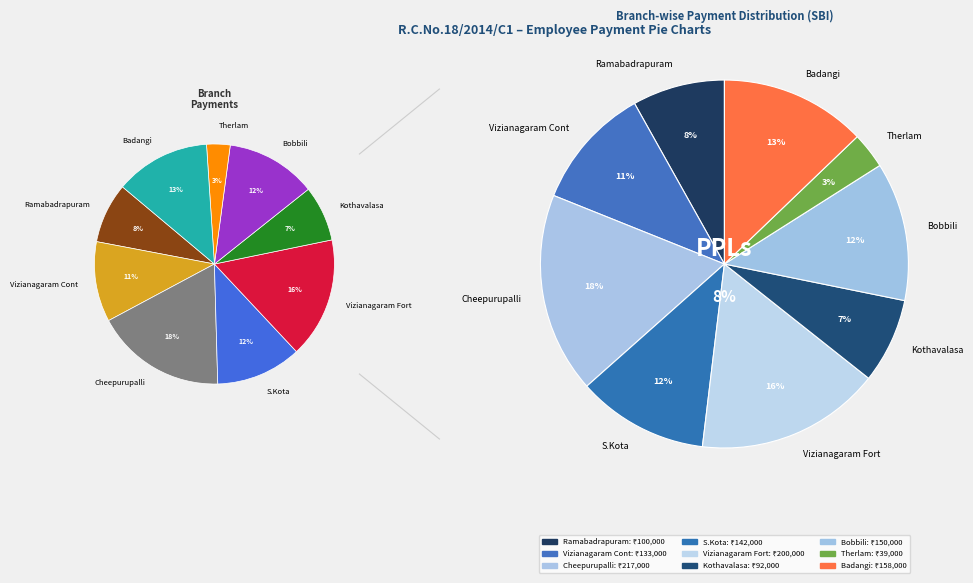

True or false: Cheepurupalli accounts for 1% of the total.

False